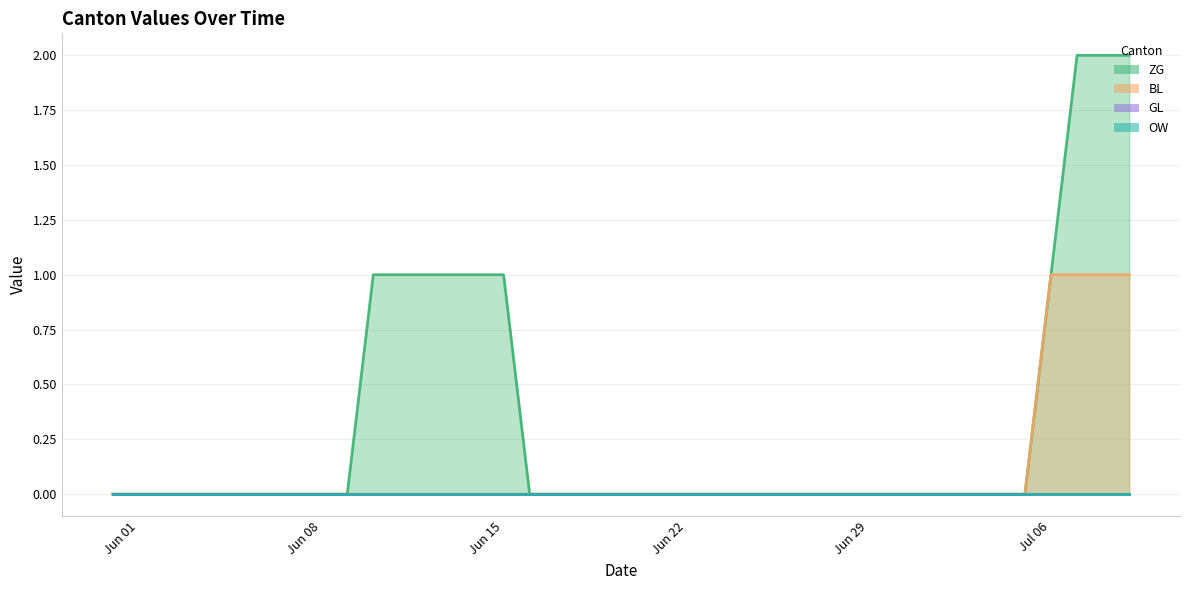

True or false: BL has a value of 1 at 2020-06-17.

False